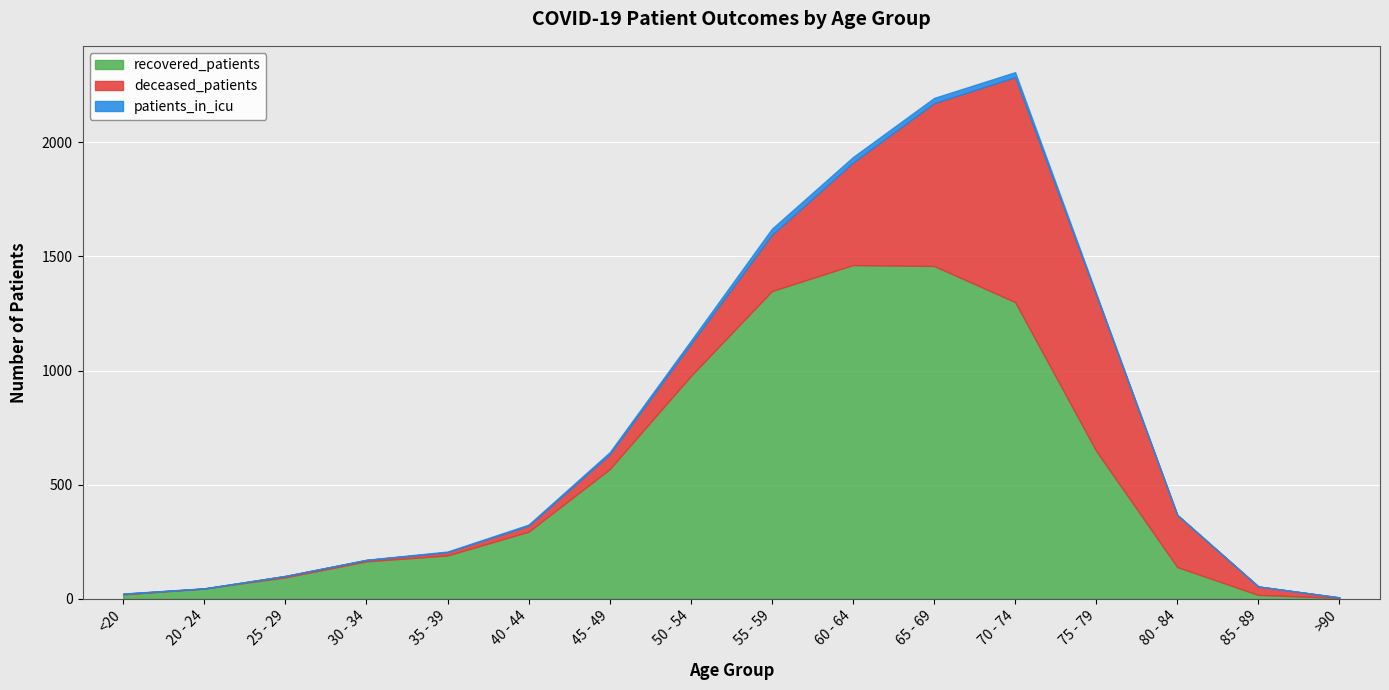

True or false: deceased_patients and patients_in_icu cross at least once.

True